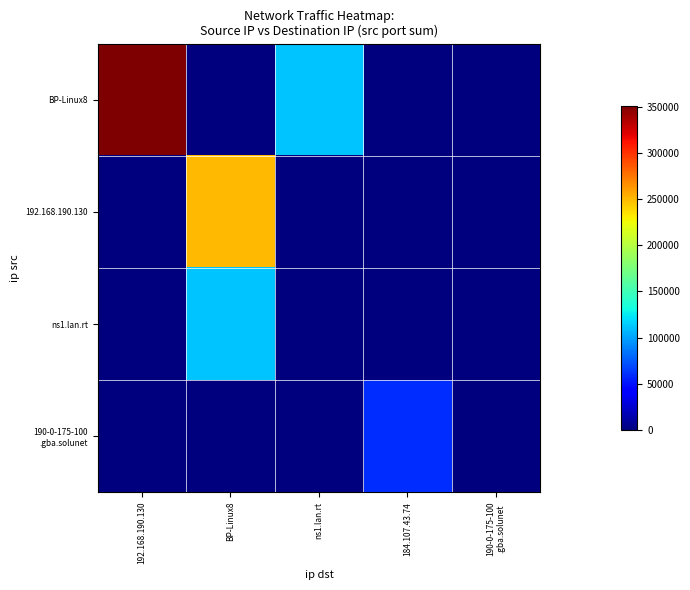

Which series has the largest total across all categories?

BP-Linux8